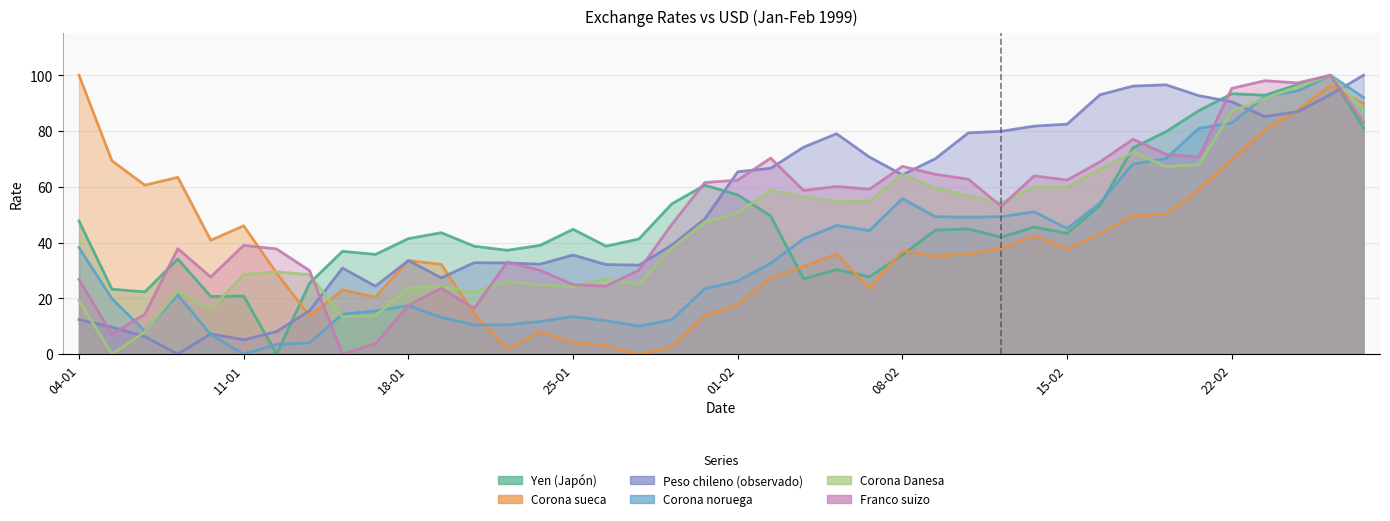

At which category is the sum across all series the highest?

25-02